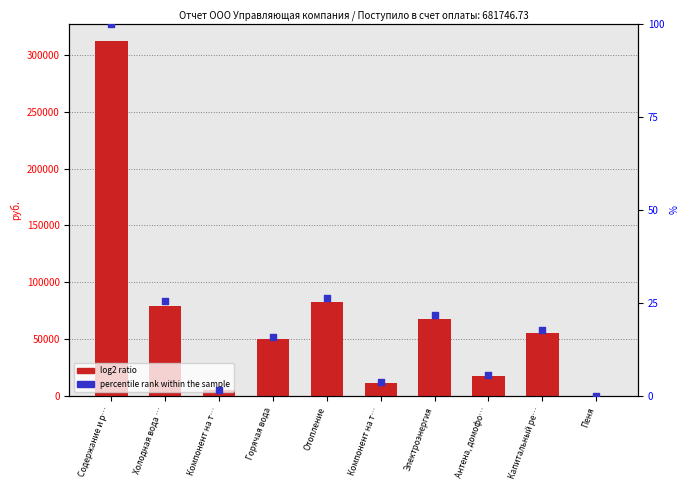

Which series has the widest spread of Y values?

log2 ratio